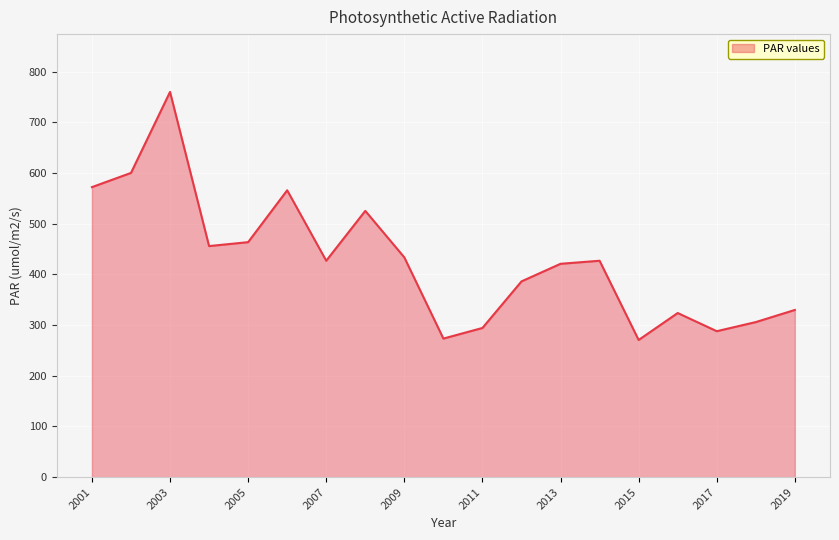

What is the smallest value displayed?

270.6